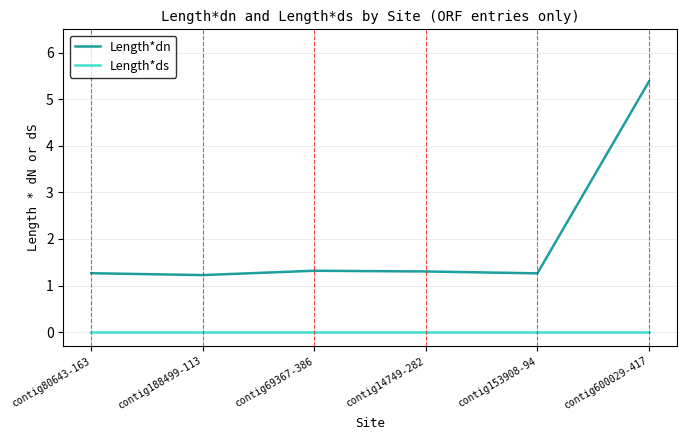

What is the difference between the highest and lowest values at contig69367-386?

1.3